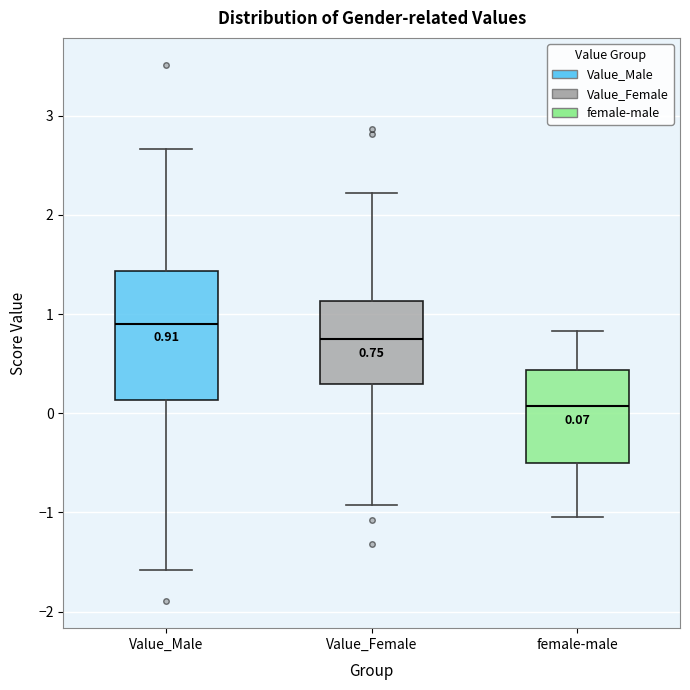

Comparing the boxes themselves (not the whiskers), which one is the tallest?

Value_Male